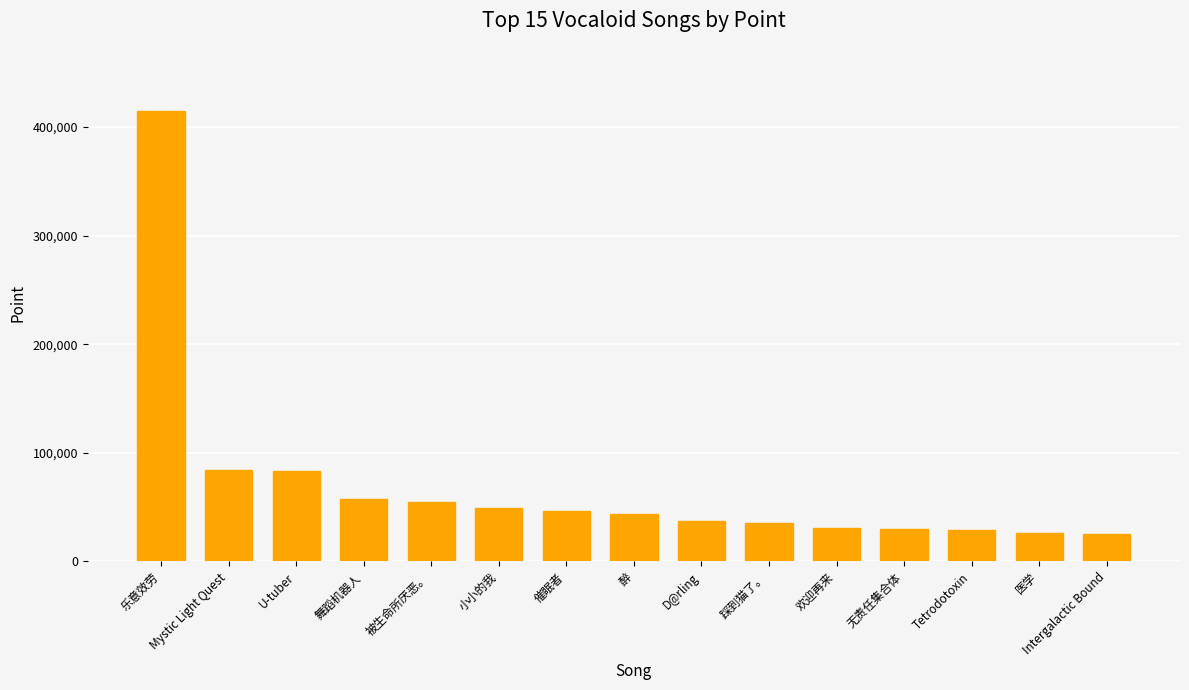

Which category has the highest value across all series?

乐意效劳